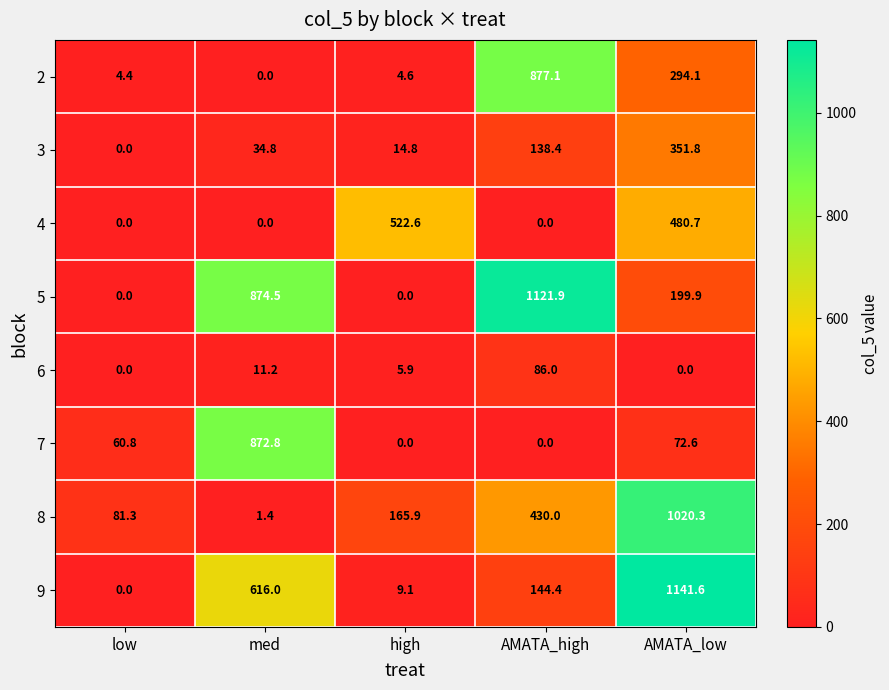

At which label is 6 closest to 43?

med